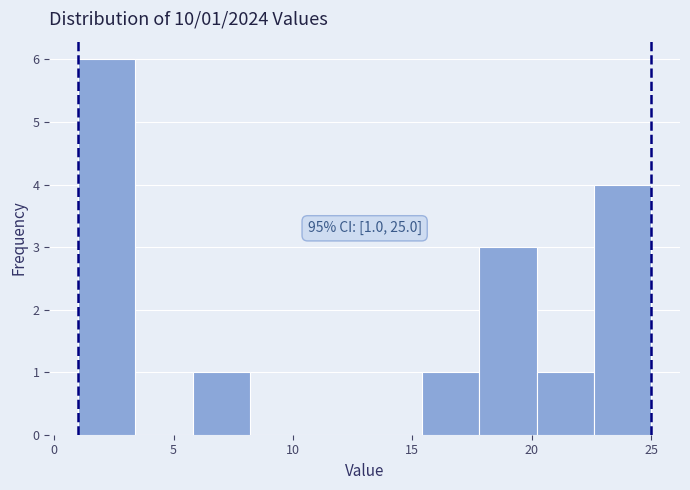

Which range on the x-axis has the tallest bar?

1.0 to 3.4